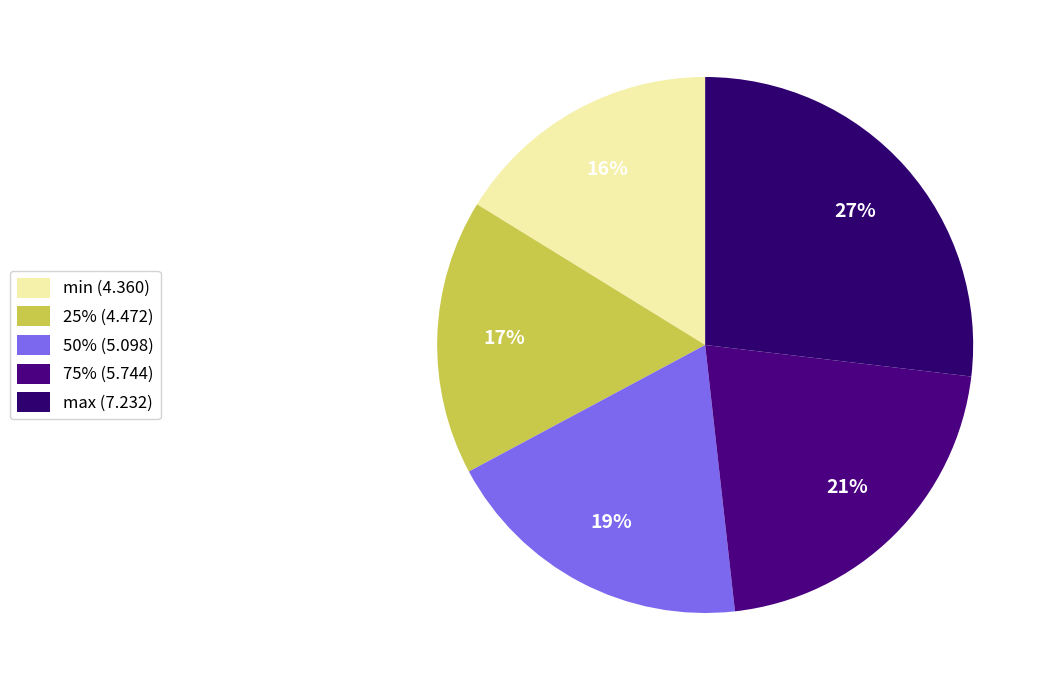

What percentage is NOT represented by min?

83.8%